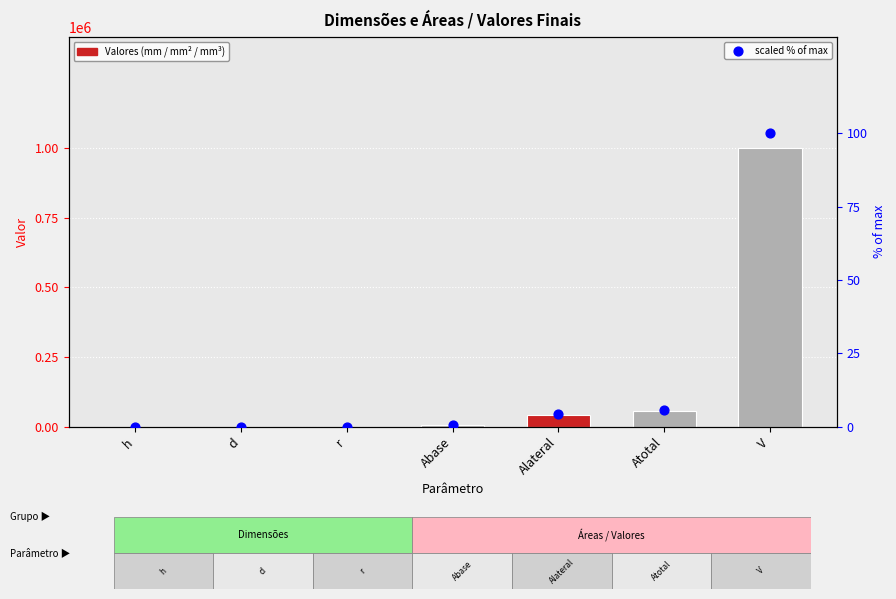

What are all the series names shown in the legend?

Valores (mm / mm² / mm³), scaled % of max